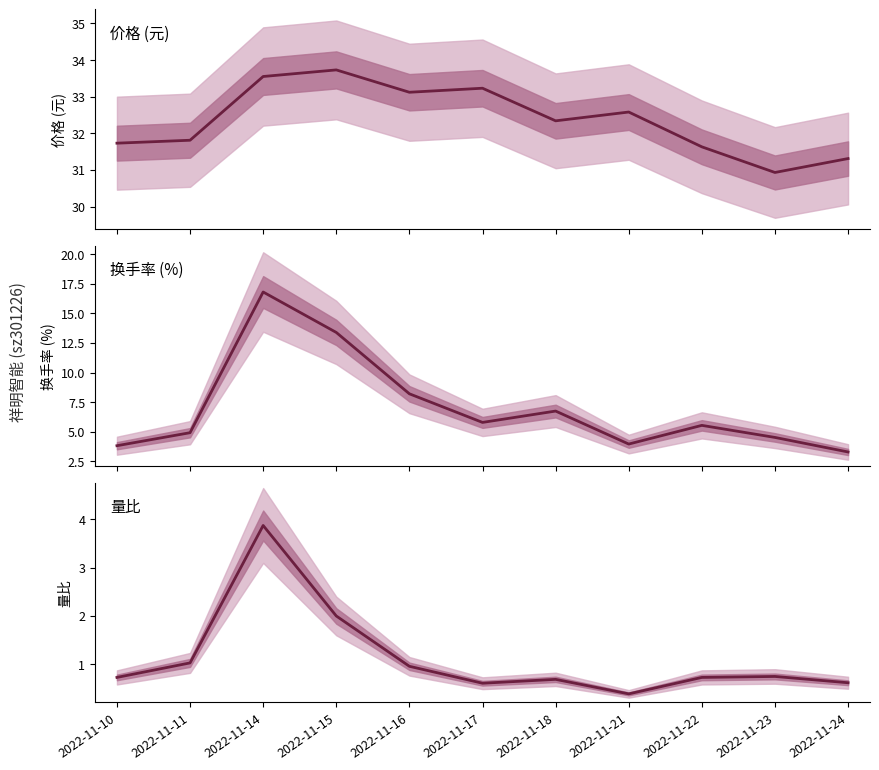

What are all the series names shown in the legend?

价格, 换手率, 量比